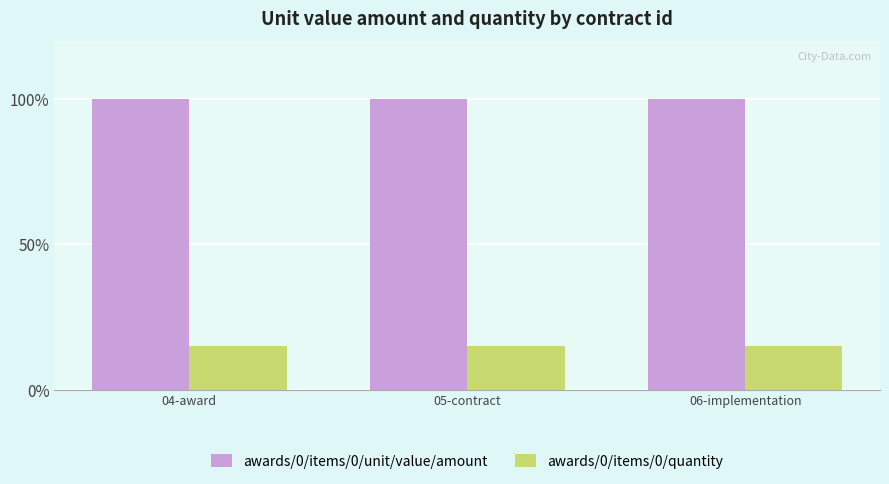

Is it true that awards/0/items/0/quantity equals 5 at 04-award?

False